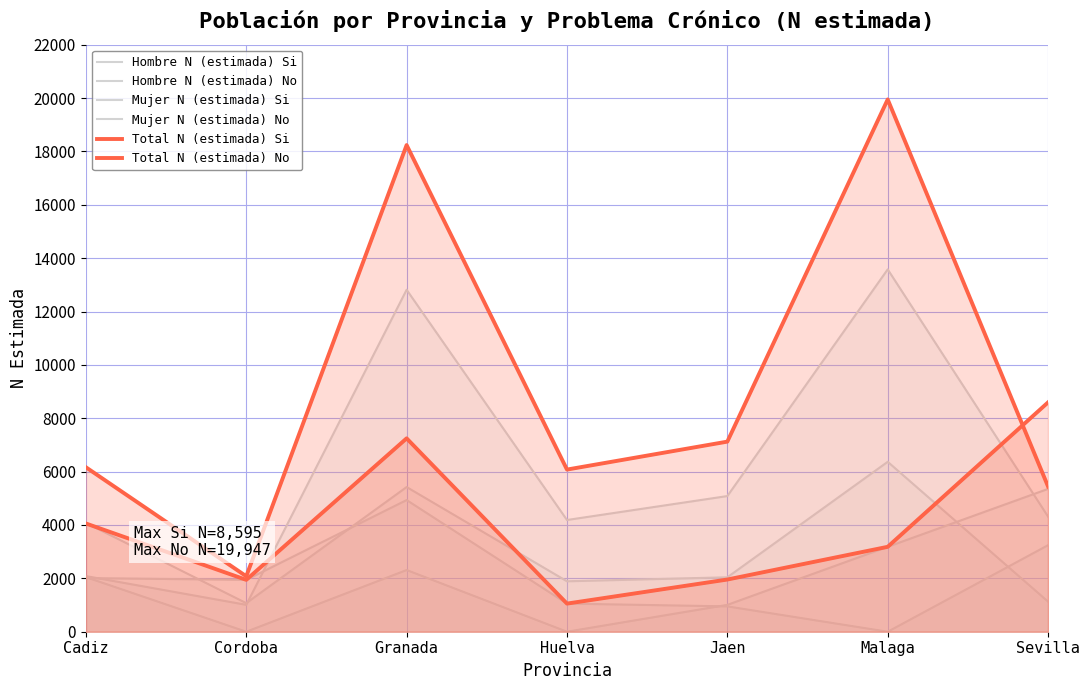

What is the sum of all Total N (estimada) Si values?

28033